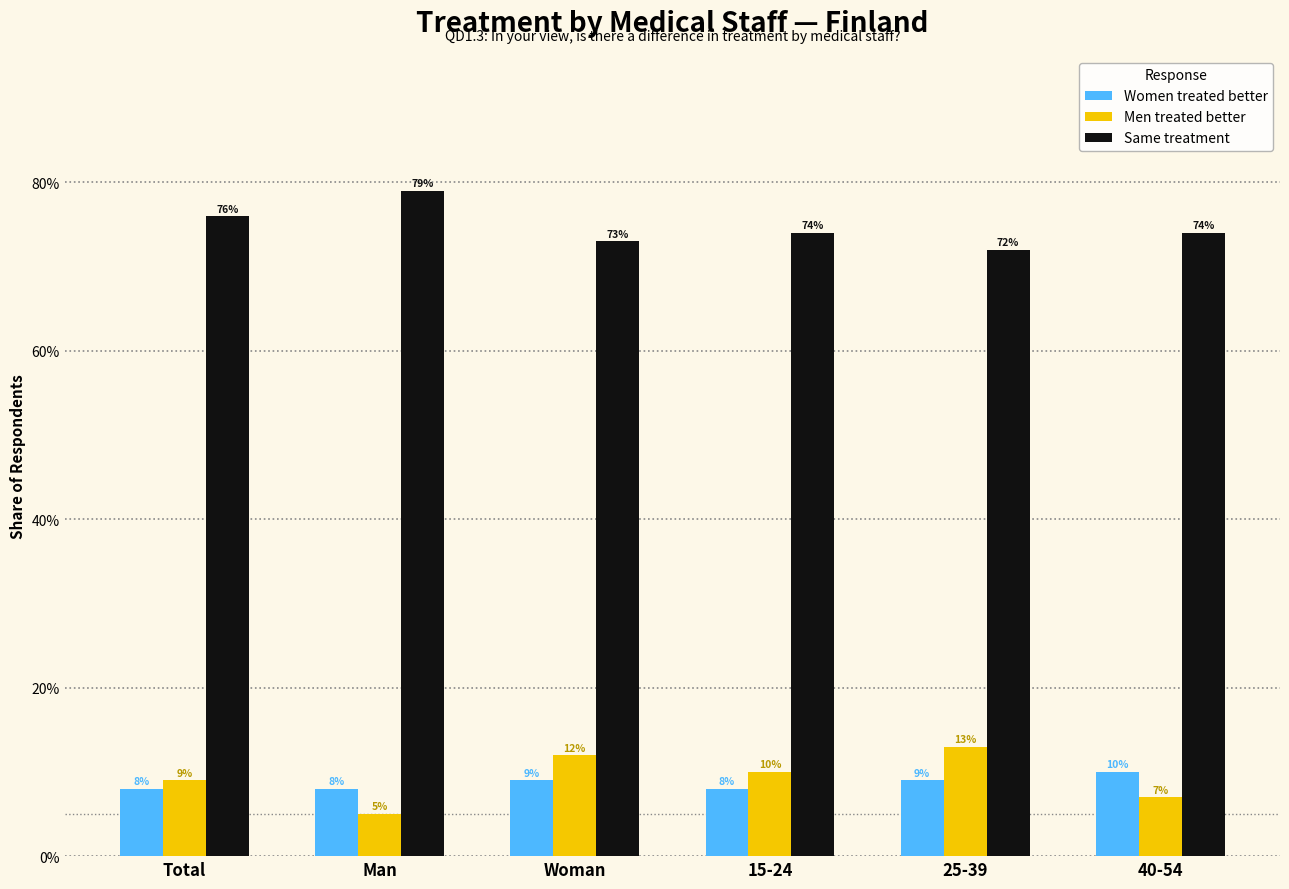

Rank the series by their maximum value, from lowest to highest.

Women treated better, Men treated better, Same treatment